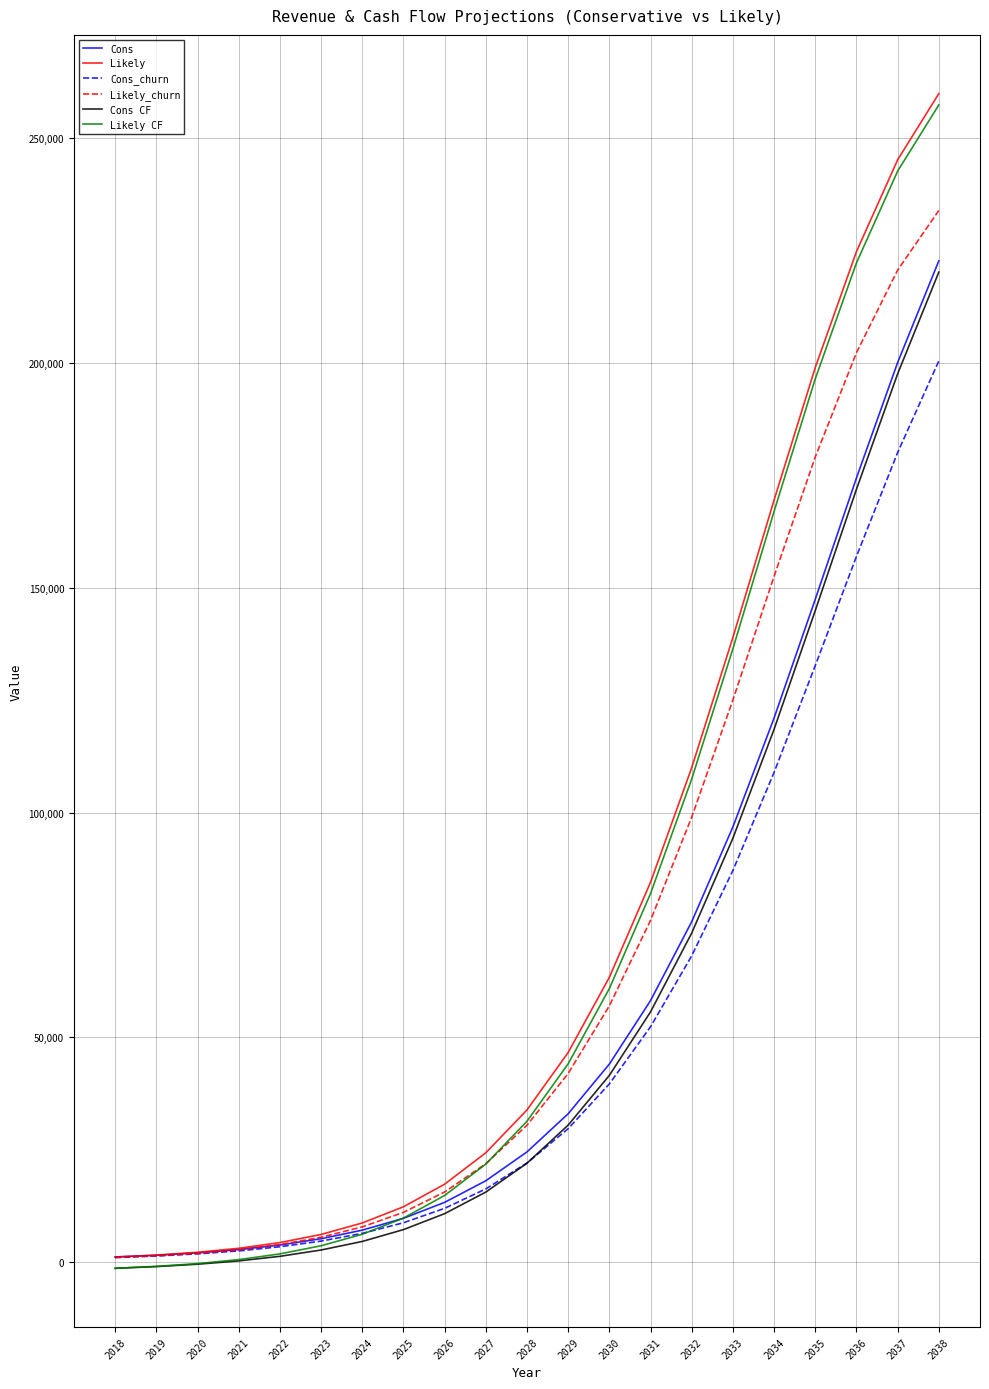

Does the chart display data point markers on the line(s)?

No